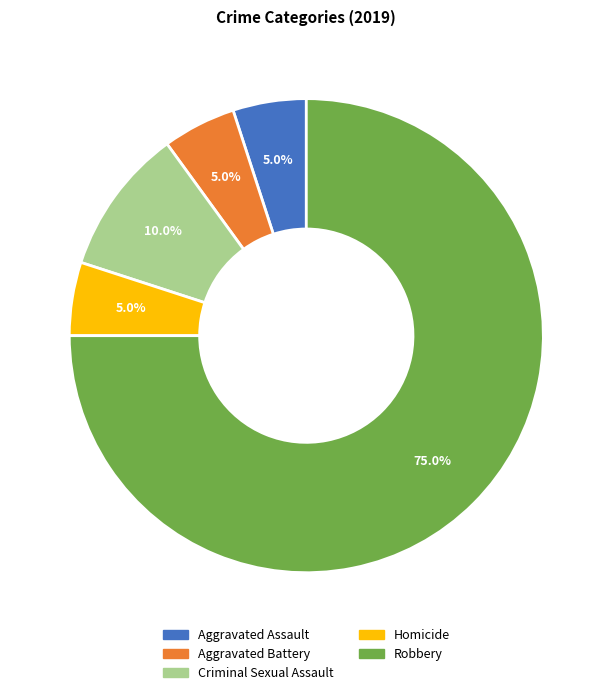

The Criminal Sexual Assault slice represents 10% of the pie. True or false?

True